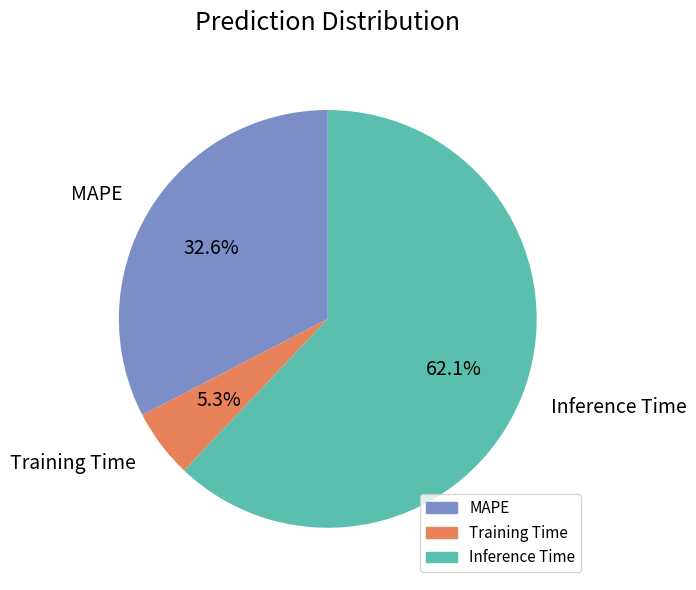

Is the sum of Inference Time and MAPE greater than half?

Yes